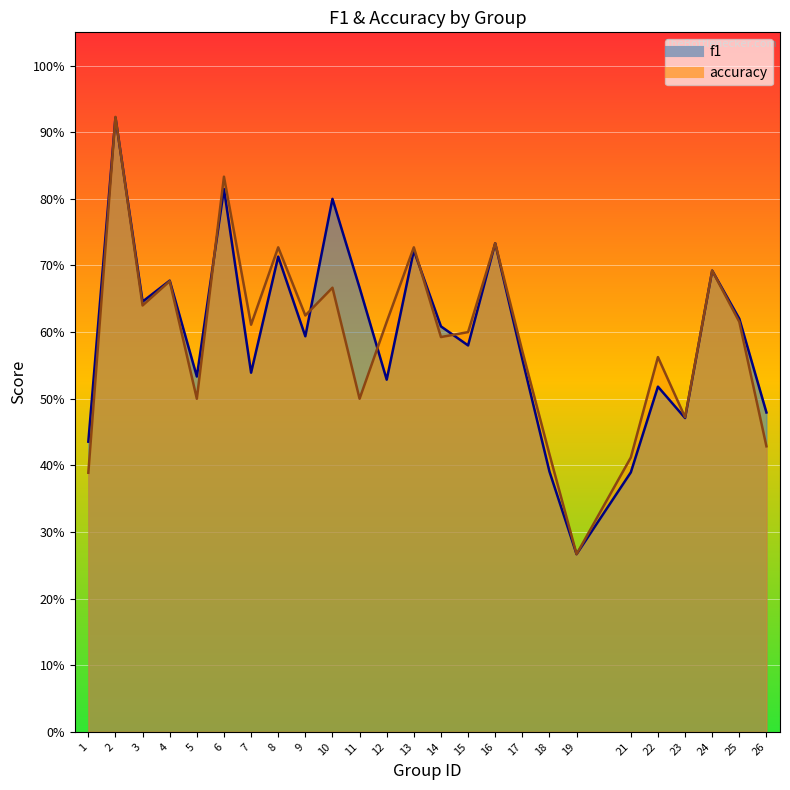

The accuracy series shows 0.7 at 21. True or false?

False